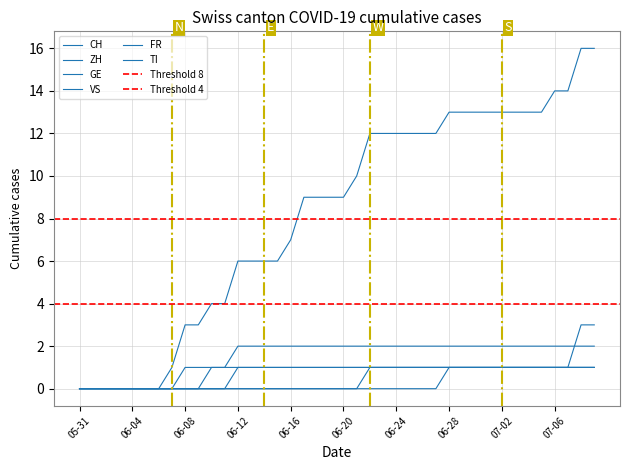

What position from the left is 2020-06-18?

19